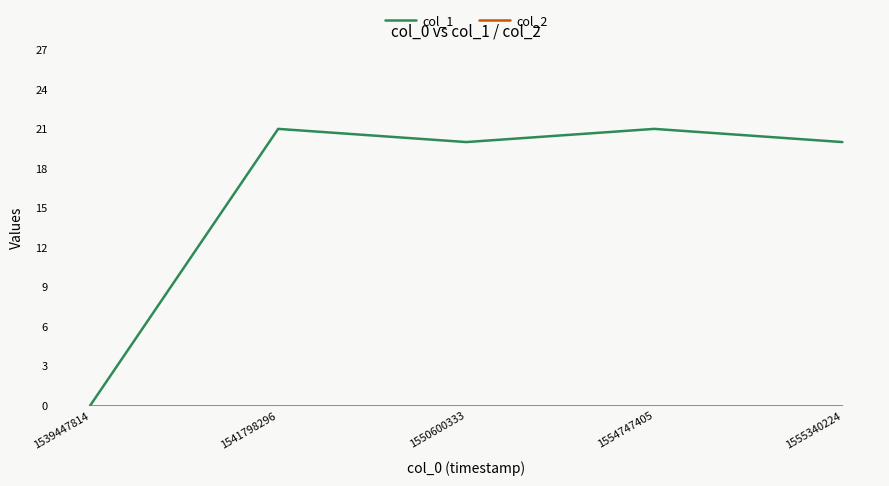

What is the sum of all col_1 values?

82